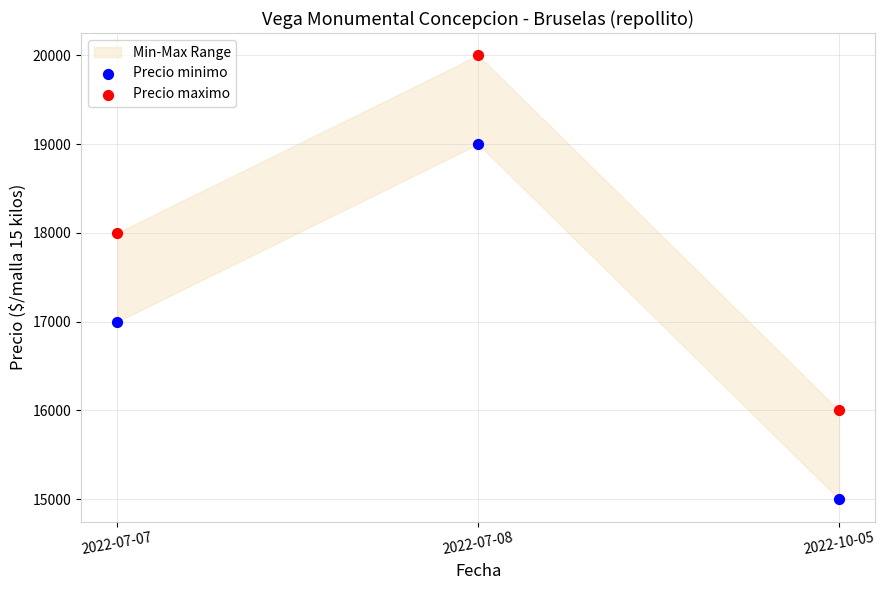

Across all data points, what is the range of Y values (max minus min)?

5000